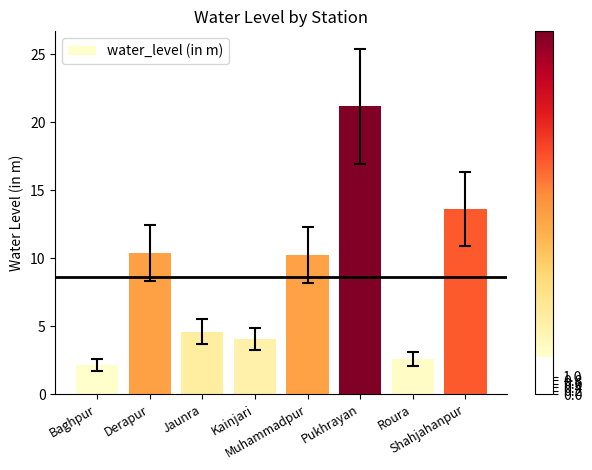

The value at Derapur is 14.5. True or false?

False